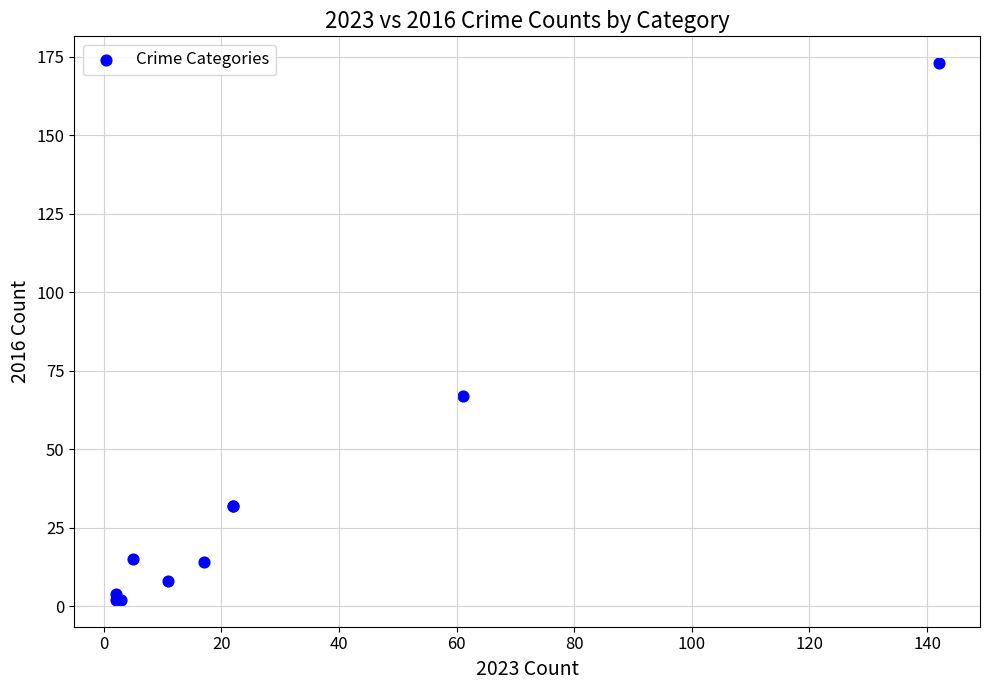

What Y value in the scatter plot is closest to 87?

67